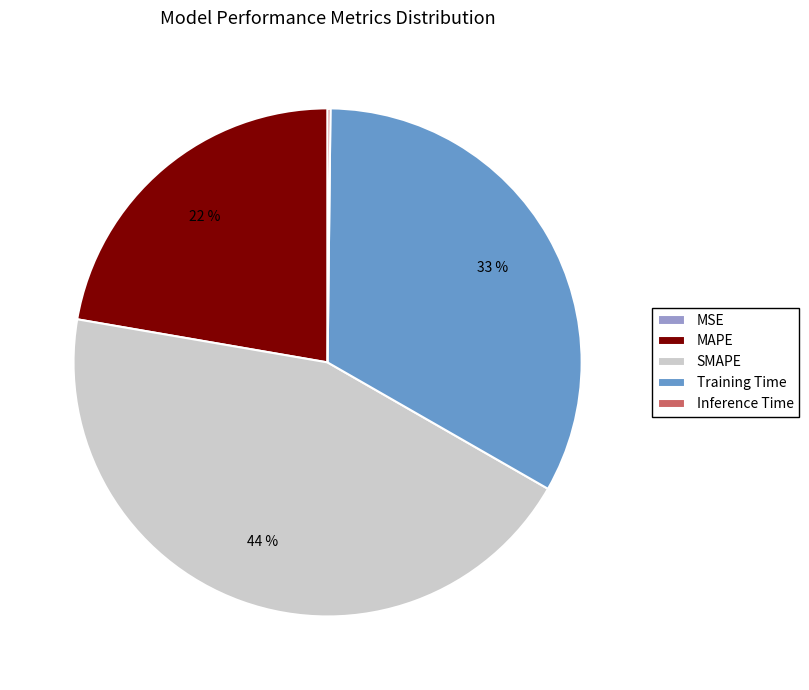

To the nearest percent, what is the difference between the SMAPE and MAPE slice percentages?

22%